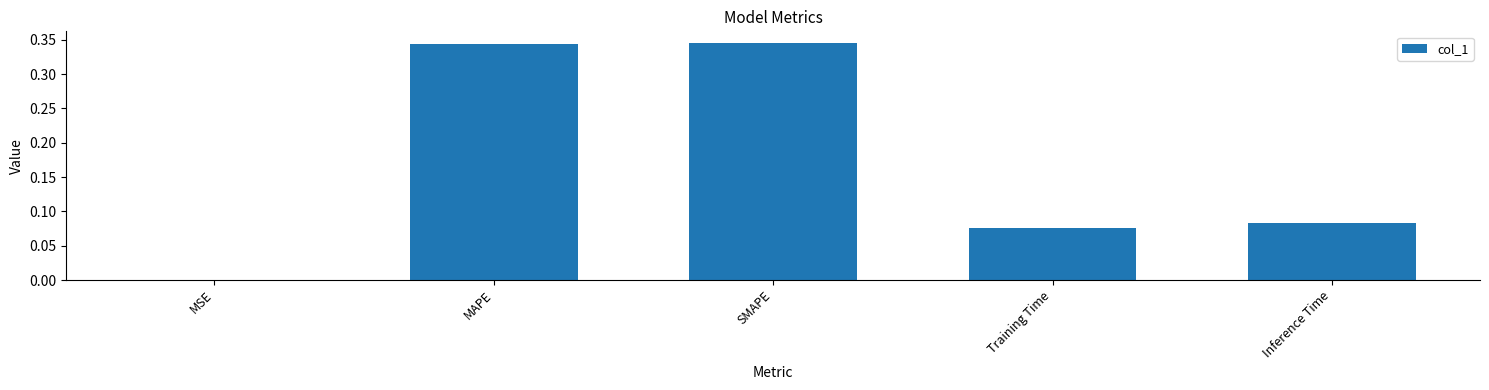

What is the change in value from MSE to Training Time?

+0.1